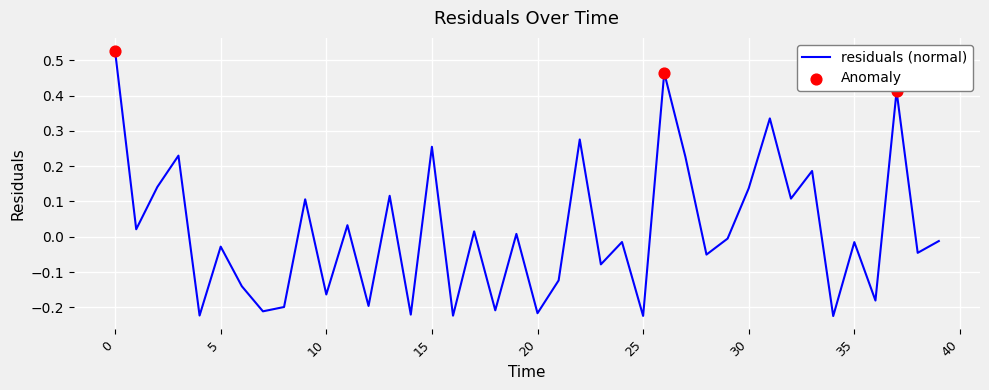

What is the difference between the maximum and minimum values?

0.8